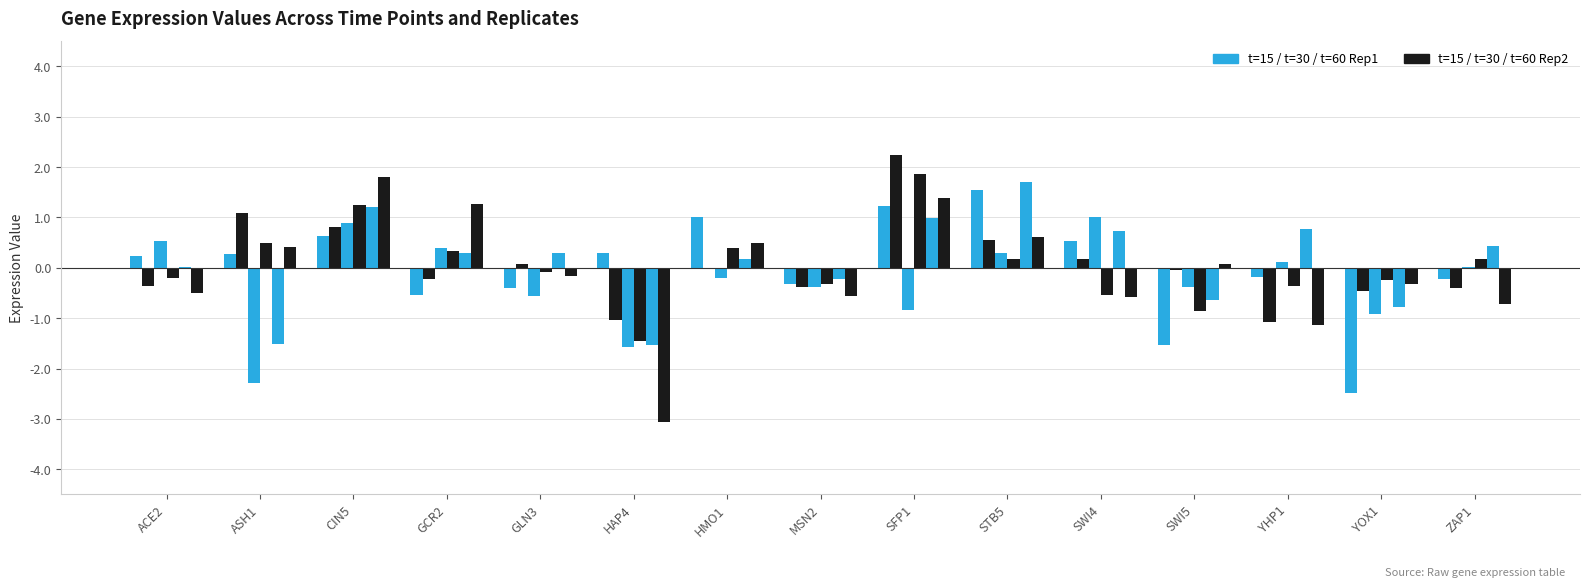

At which category is the sum across all series the highest?

SFP1